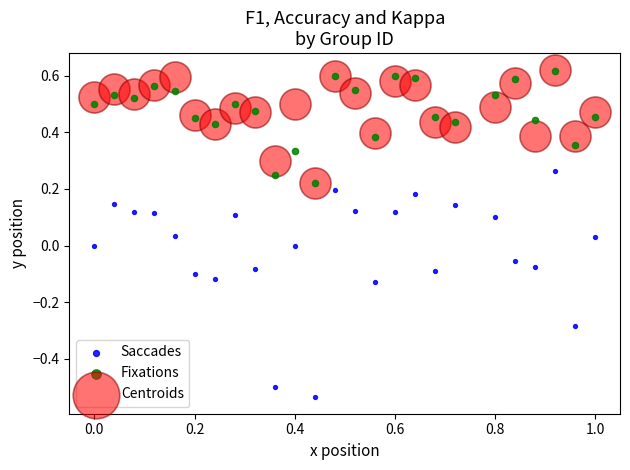

What are all the series names shown in the legend?

Saccades, Fixations, Centroids